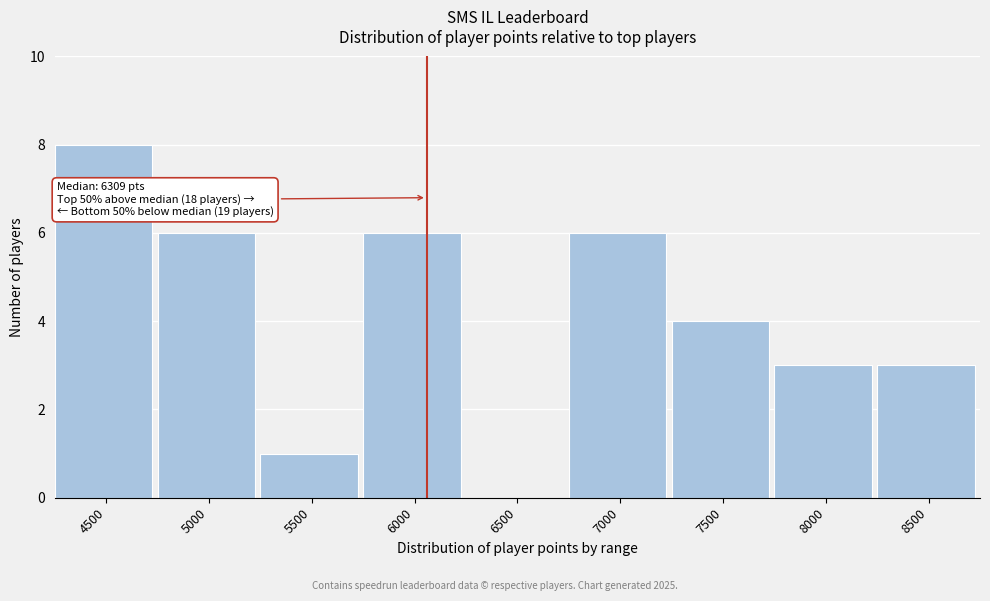

Reading left to right, list all the values displayed in this chart.

4500=8	5000=6	5500=1	6000=6	6500=0	7000=6	7500=4	8000=3	8500=3